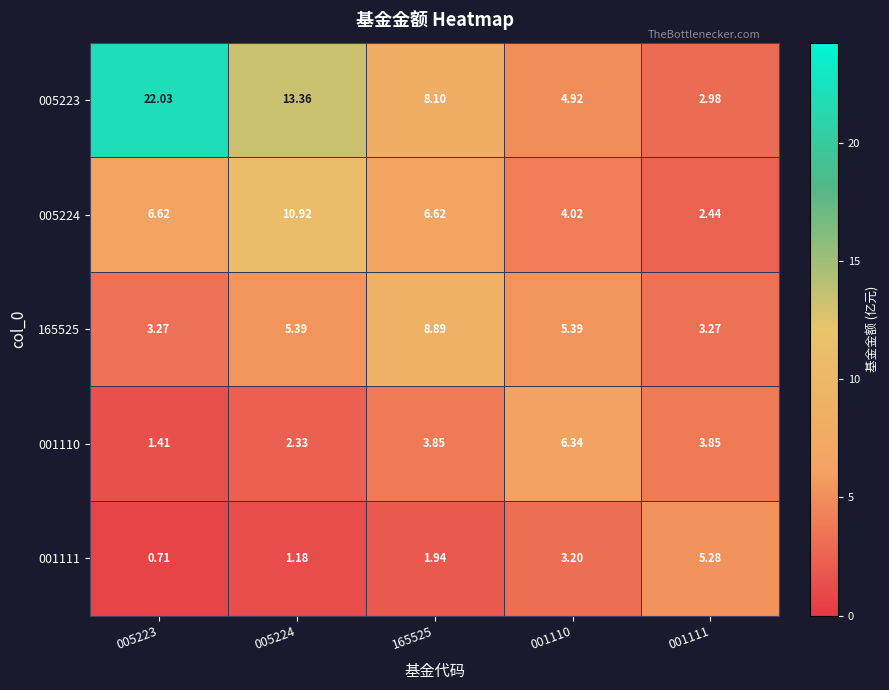

Is the value of 001111 at 001111 greater than the value of 165525 at 001110?

No